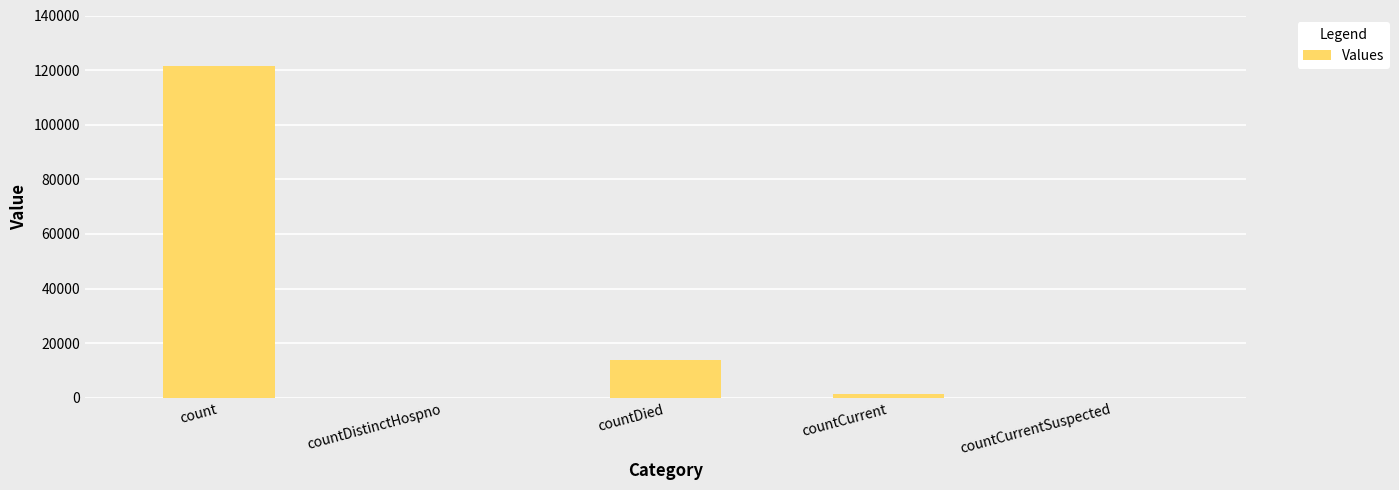

What is the sum of the values at count and countCurrent?

122837